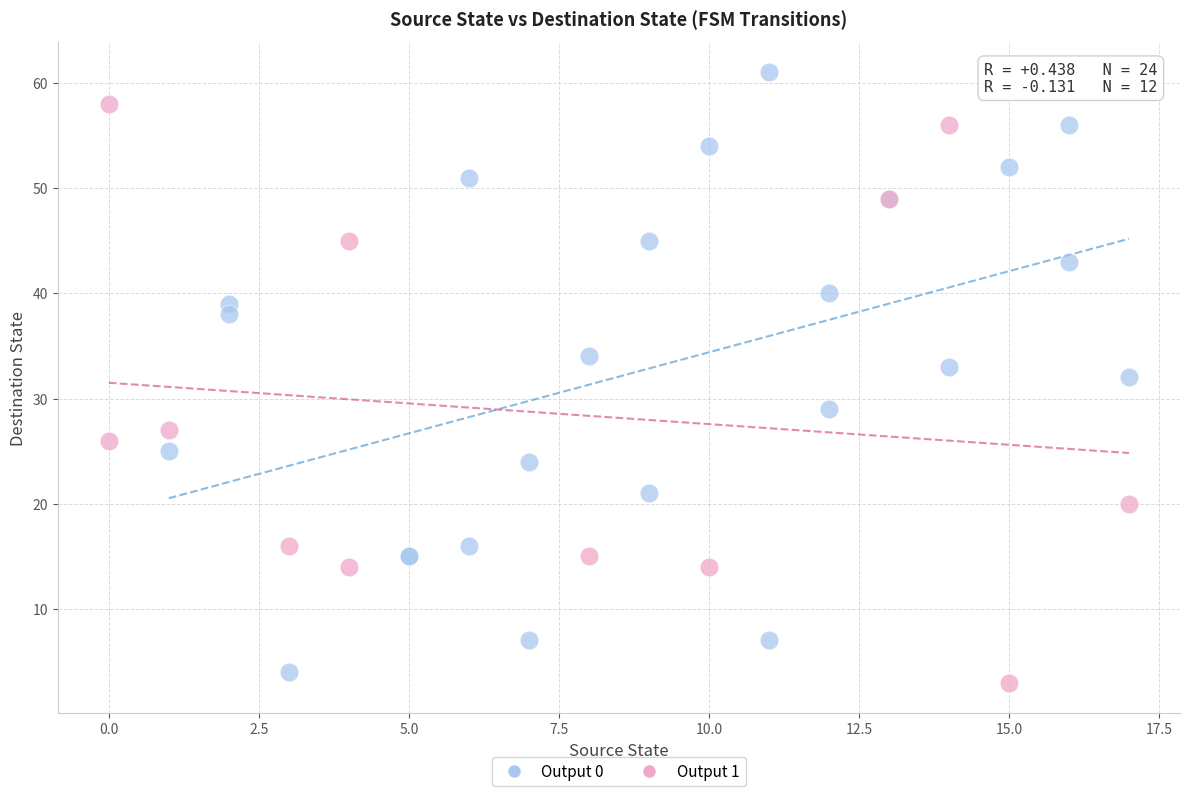

Which series contains the highest Y value?

Output 0